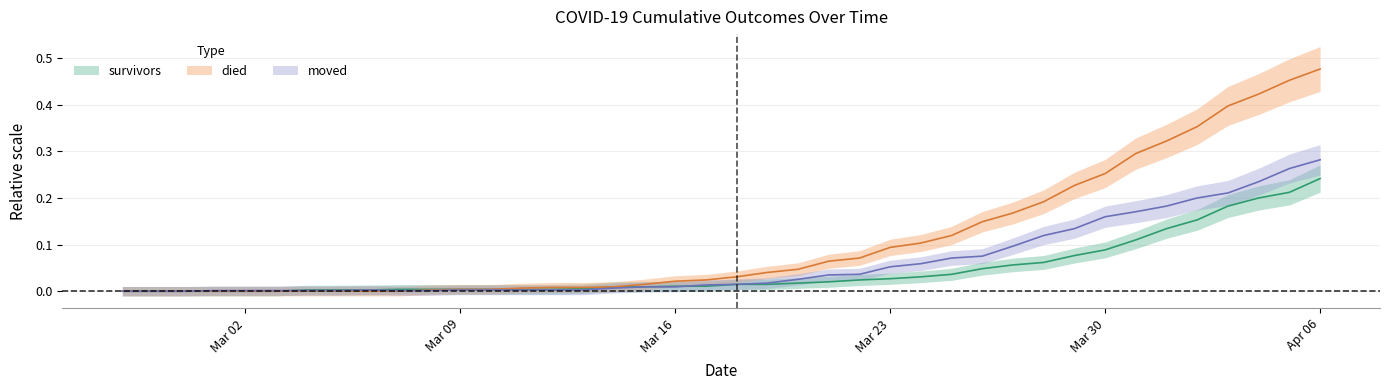

What is the label of the 1st point from the left?

2020-02-27